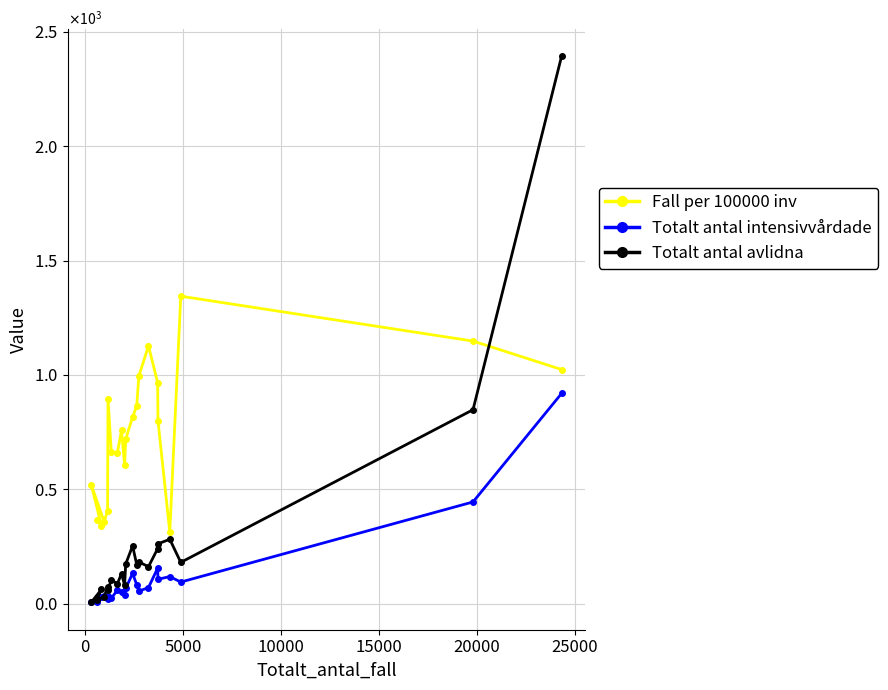

Does the chart have visible grid lines?

Yes